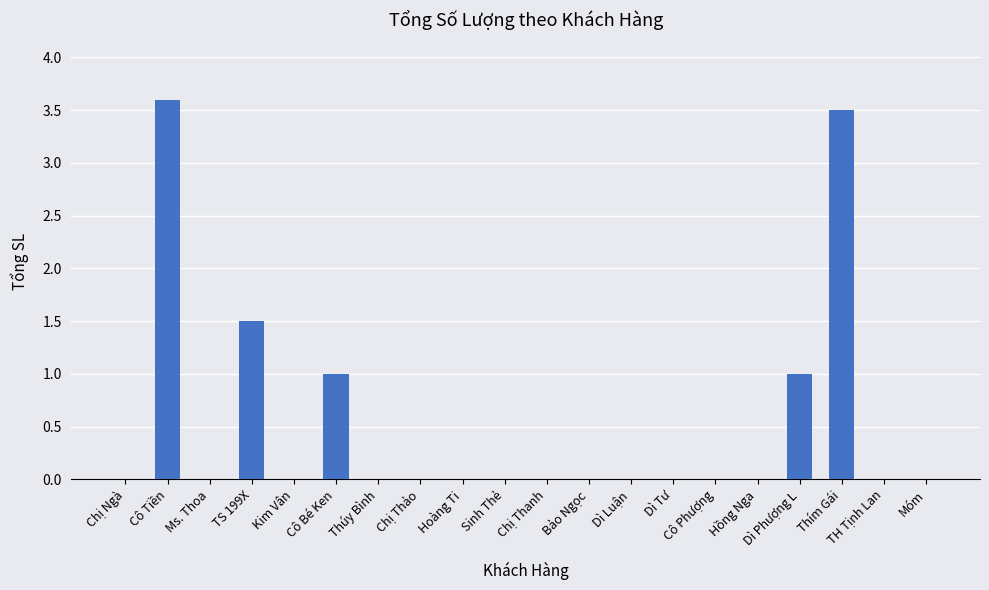

Reading left to right, list all the values displayed in this chart.

Chị Ngà=0.0	Cô Tiền=3.6	Ms. Thoa=0.0	TS 199X=1.5	Kim Vân=0.0	Cô Bé Ken=1.0	Thúy Bình=0.0	Chị Thảo=0.0	Hoàng Ti=0.0	Sinh Thẻ=0.0	Chị Thanh=0.0	Bảo Ngọc=0.0	Dì Luận=0.0	Dì Tư=0.0	Cô Phượng=0.0	Hồng Nga=0.0	Dì Phượng L=1.0	Thím Gái=3.5	TH Tịnh Lan=0.0	Móm=0.0